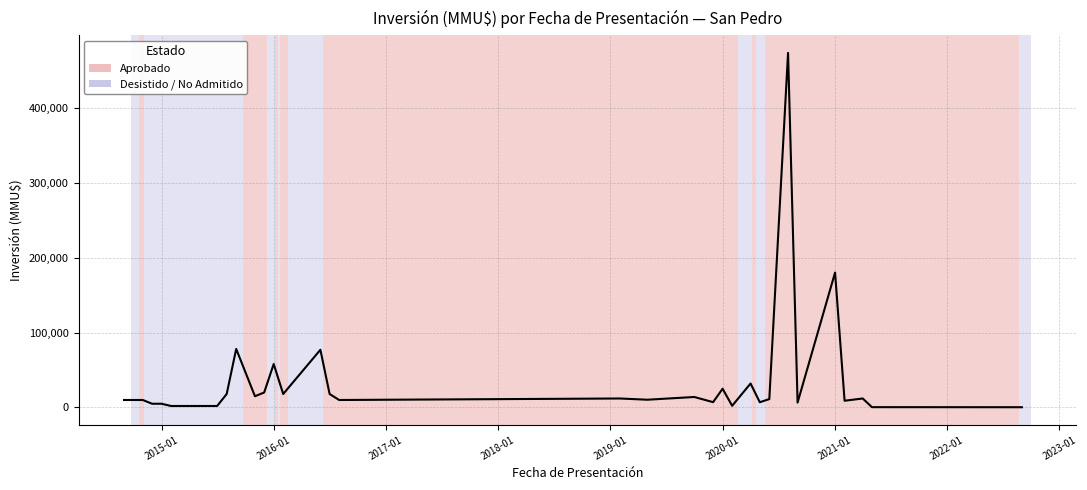

How many values are below 10360?

16